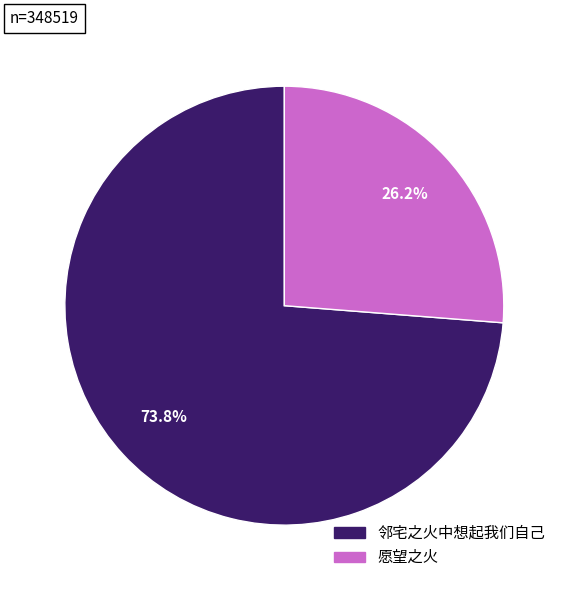

To the nearest percent, what is the average slice percentage?

50%